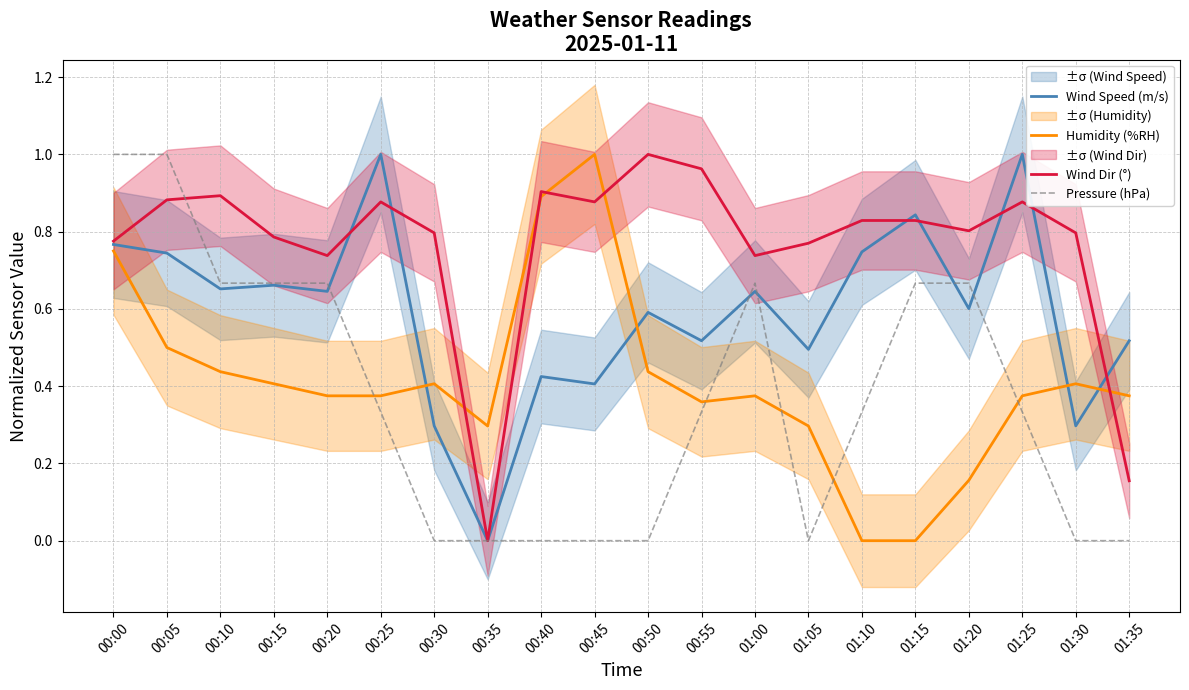

Between 01:15 and 00:05, which is larger?

01:15